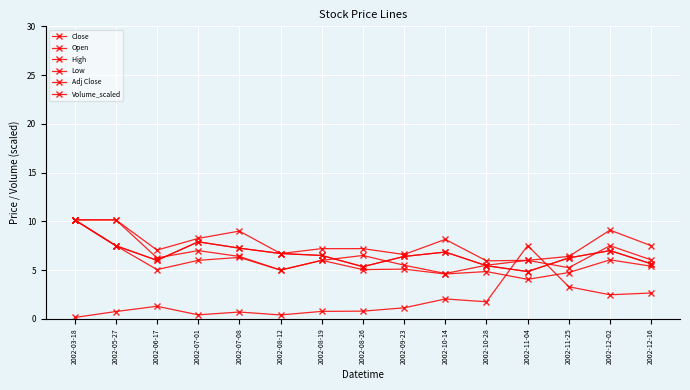

Reading left to right, what are all the values shown in this chart?

Close: 10.2	7.5	6.0	7.9	7.2	6.7	6.5	5.3	6.4	6.8	5.5	4.8	6.2	7.0	5.7
Open: 10.2	10.2	6.2	7.0	6.4	5.0	6.0	6.5	5.5	4.7	5.5	6.0	5.2	7.5	6.0
High: 10.2	10.2	7.0	8.2	9.0	6.7	7.2	7.2	6.6	8.2	6.0	6.0	6.4	9.1	7.5
Low: 10.2	7.5	5.0	6.0	6.3	5.0	6.0	5.0	5.1	4.6	4.8	4.0	4.8	6.0	5.4
Adj Close: 10.2	7.5	6.0	7.9	7.2	6.7	6.5	5.3	6.4	6.8	5.5	4.8	6.2	7.0	5.7
Volume_scaled: 0.1	0.8	1.3	0.4	0.7	0.4	0.8	0.8	1.1	2.0	1.8	7.5	3.3	2.5	2.6